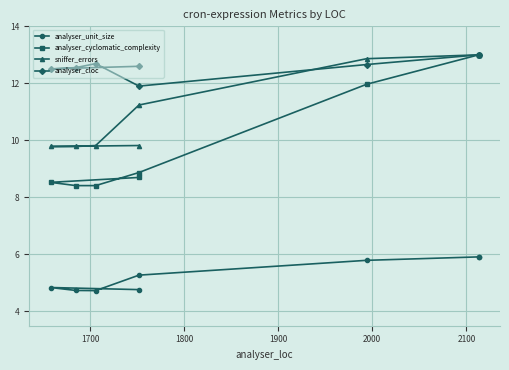

What are all the series names shown in the legend?

analyser_unit_size, analyser_cyclomatic_complexity, sniffer_errors, analyser_cloc